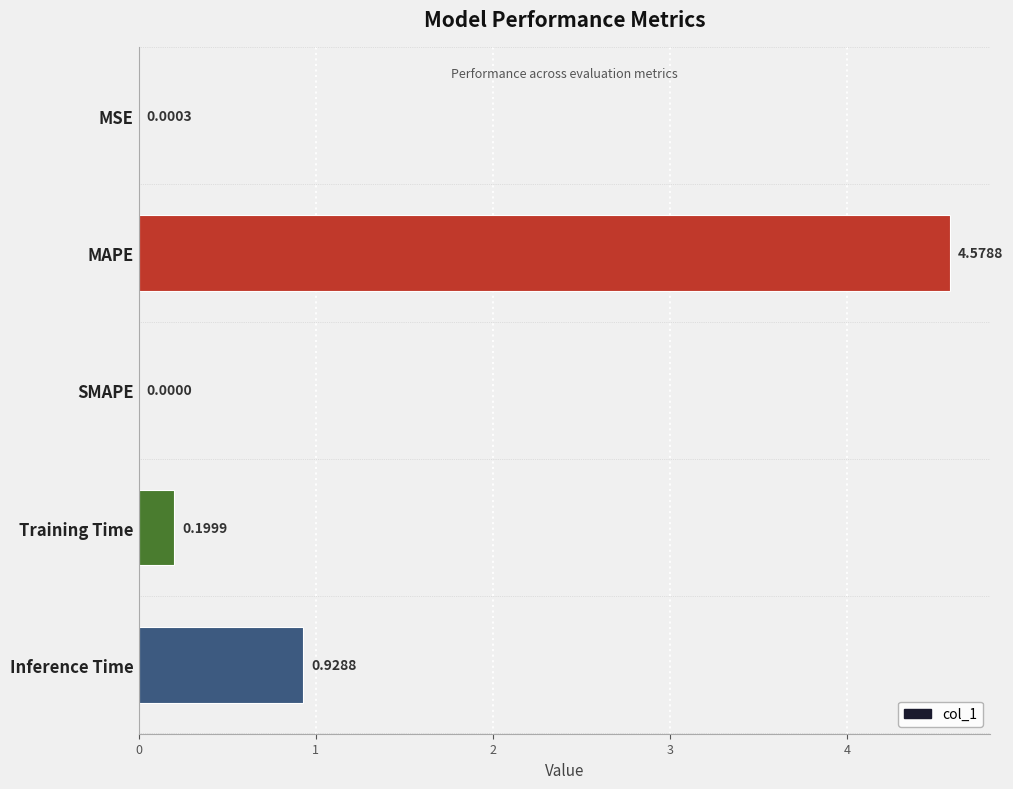

How many data points does each series have?

5